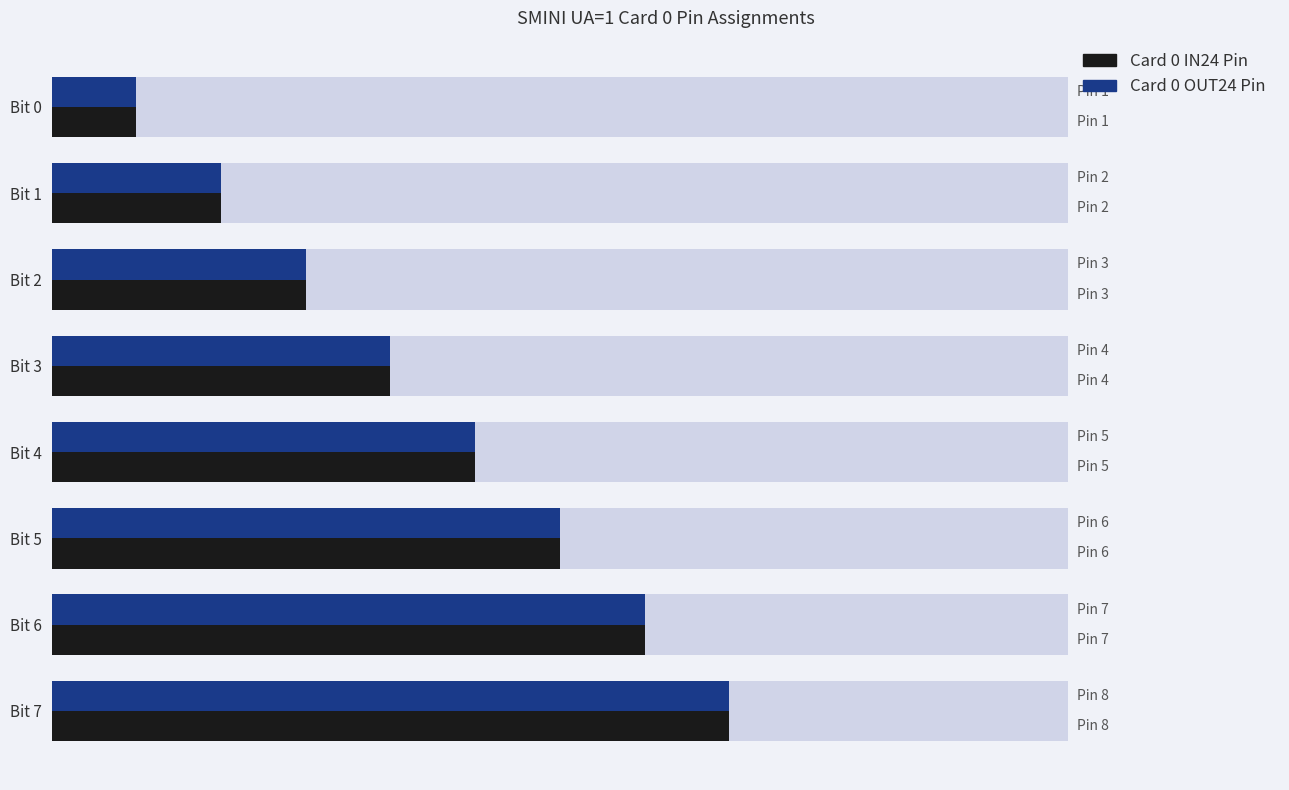

What is the greatest value displayed?

8